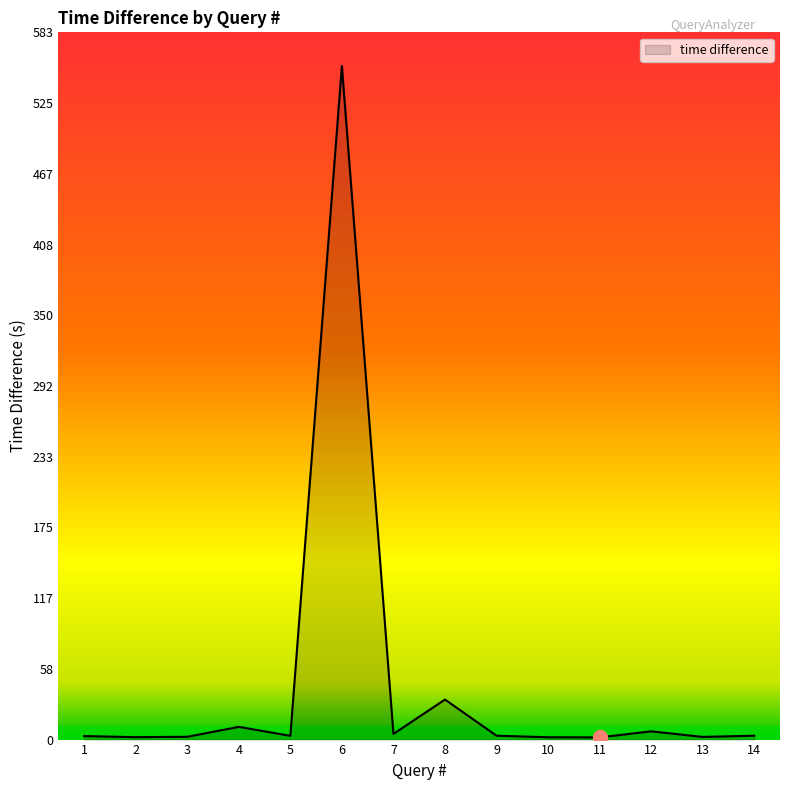

What is the maximum value shown in the chart?

555.6